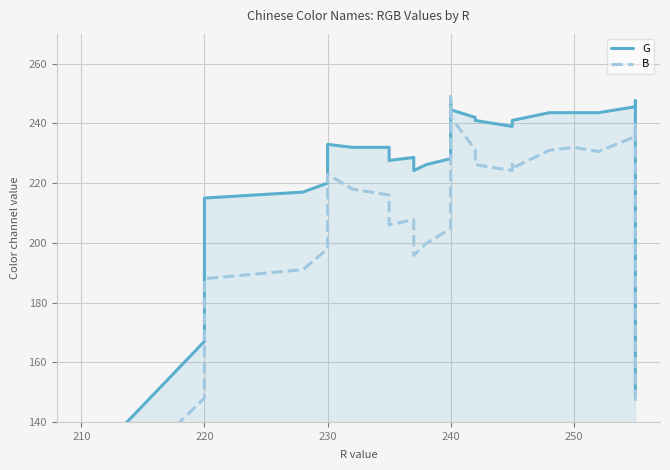

True or false: G and B intersect in this chart.

True